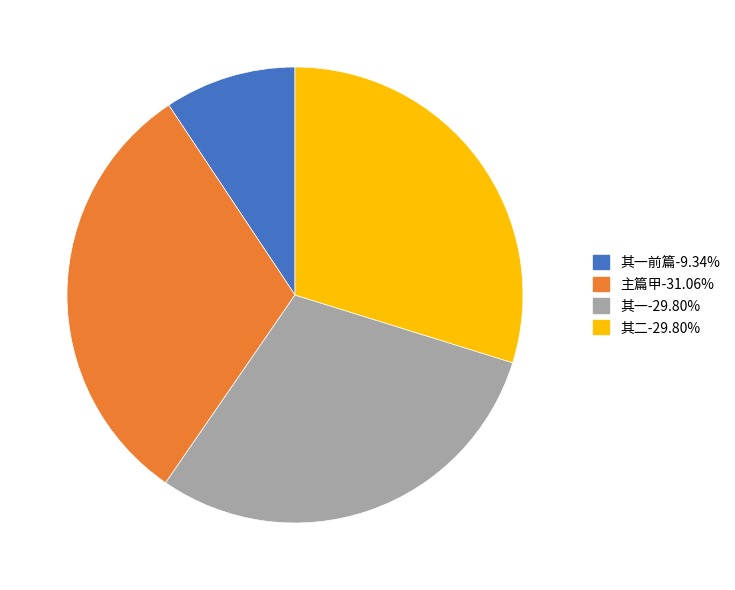

Is there any slice that represents more than half of the pie?

No